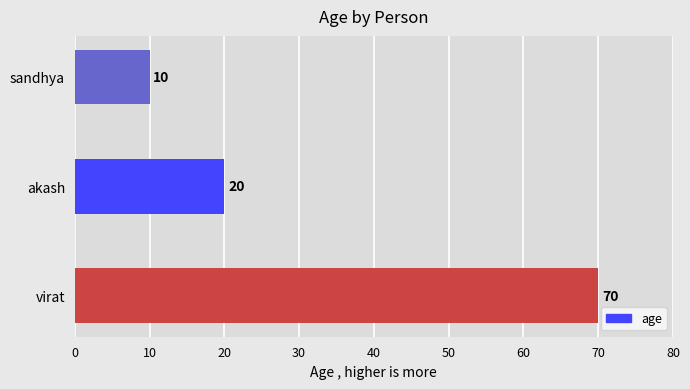

Between sandhya and akash, which is larger?

akash